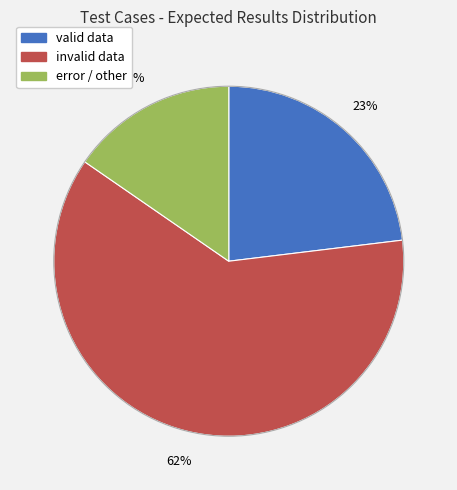

How many segments does this pie chart have?

3